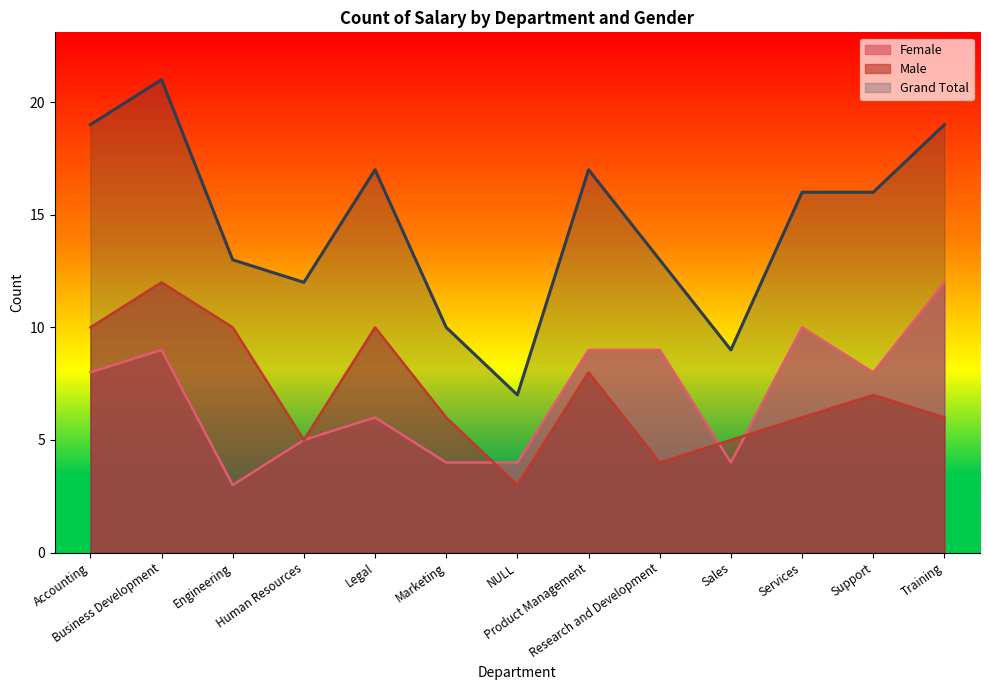

Reading left to right, list all the values displayed in this chart.

Female: Accounting=8	Business Development=9	Engineering=3	Human Resources=5	Legal=6	Marketing=4	NULL=4	Product Management=9	Research and Development=9	Sales=4	Services=10	Support=8	Training=12
Male: Accounting=10	Business Development=12	Engineering=10	Human Resources=5	Legal=10	Marketing=6	NULL=3	Product Management=8	Research and Development=4	Sales=5	Services=6	Support=7	Training=6
Grand Total: Accounting=19	Business Development=21	Engineering=13	Human Resources=12	Legal=17	Marketing=10	NULL=7	Product Management=17	Research and Development=13	Sales=9	Services=16	Support=16	Training=19